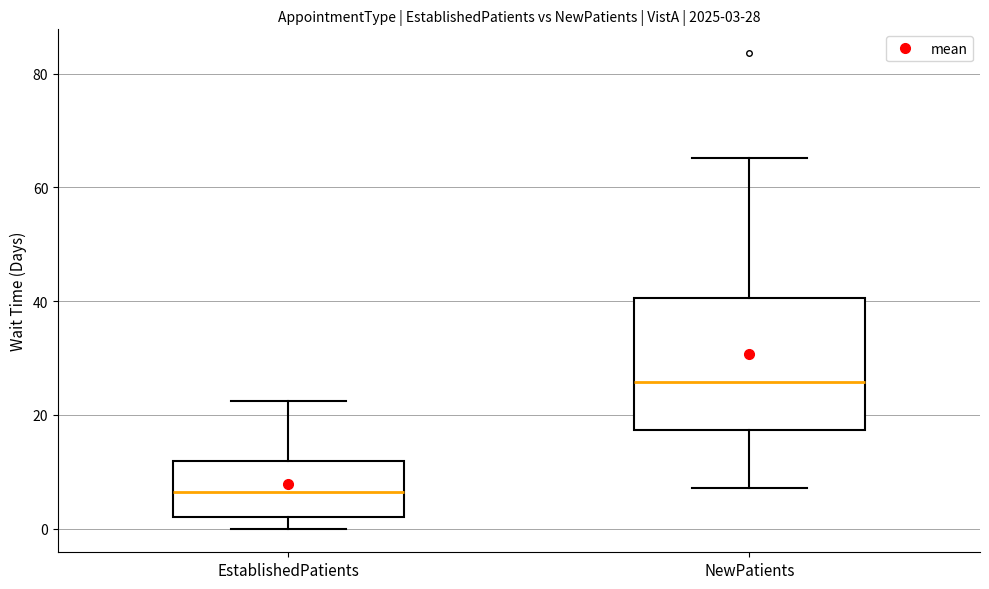

Which box's median line is the lowest?

EstablishedPatients